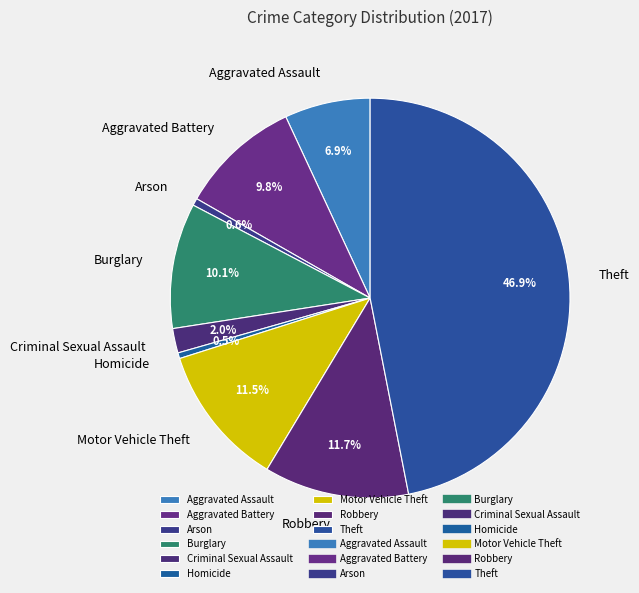

How much of the chart is everything except Robbery?

88.3%